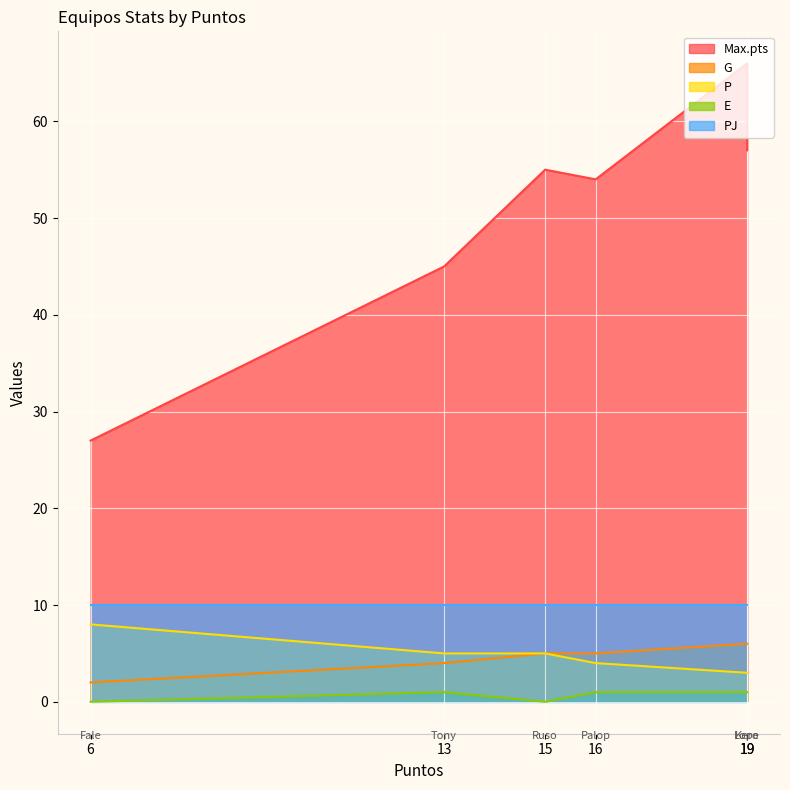

What is the value of the G point at the 4th from the left?

5